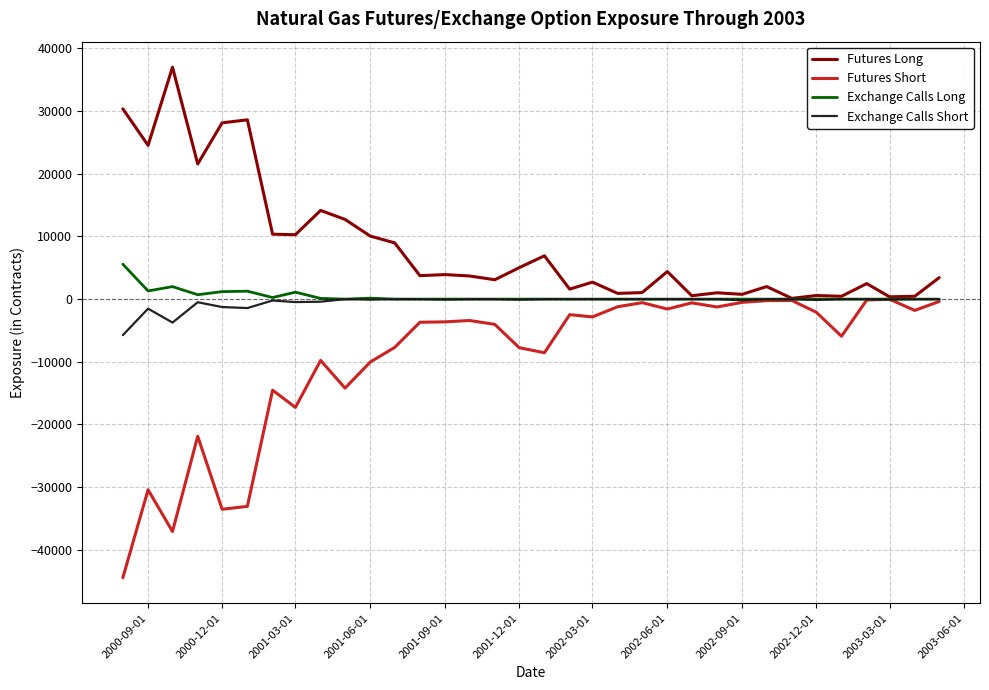

What is the smallest value displayed?

-44451.0